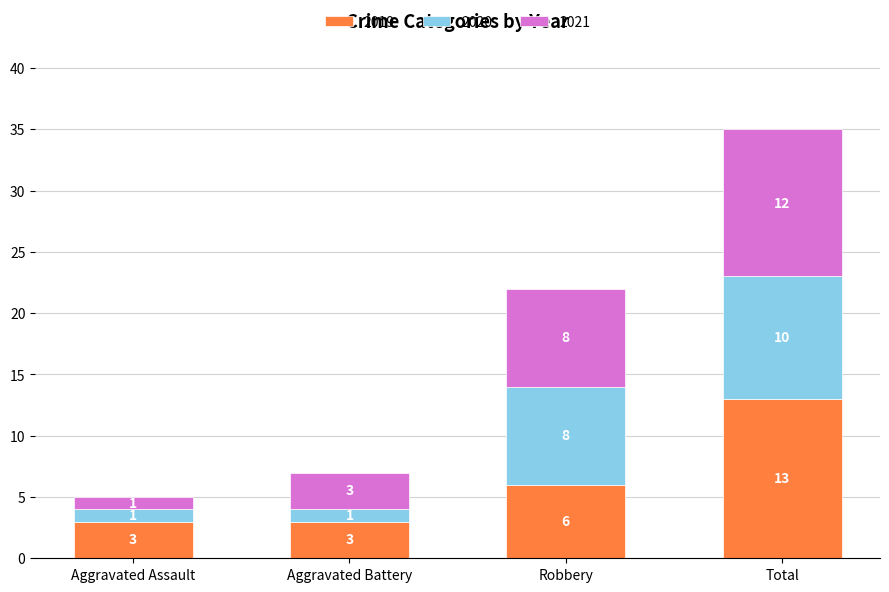

Reading left to right, what are the values for 2019?

3	3	6	13